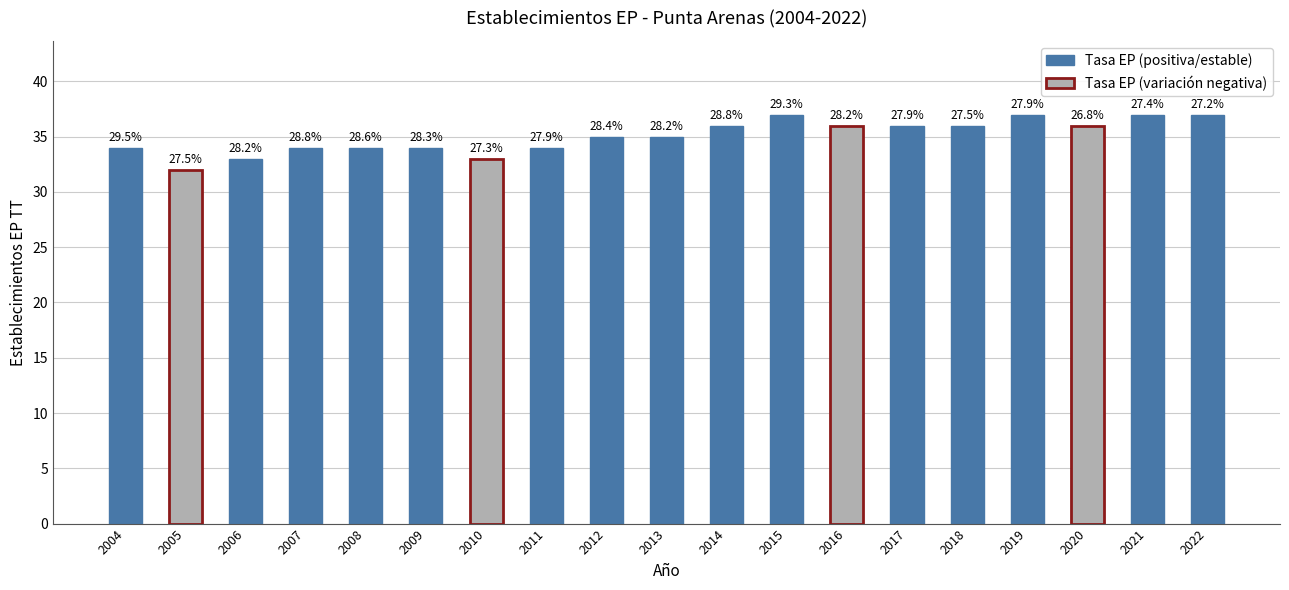

What is the difference between the second highest and minimum values?

5